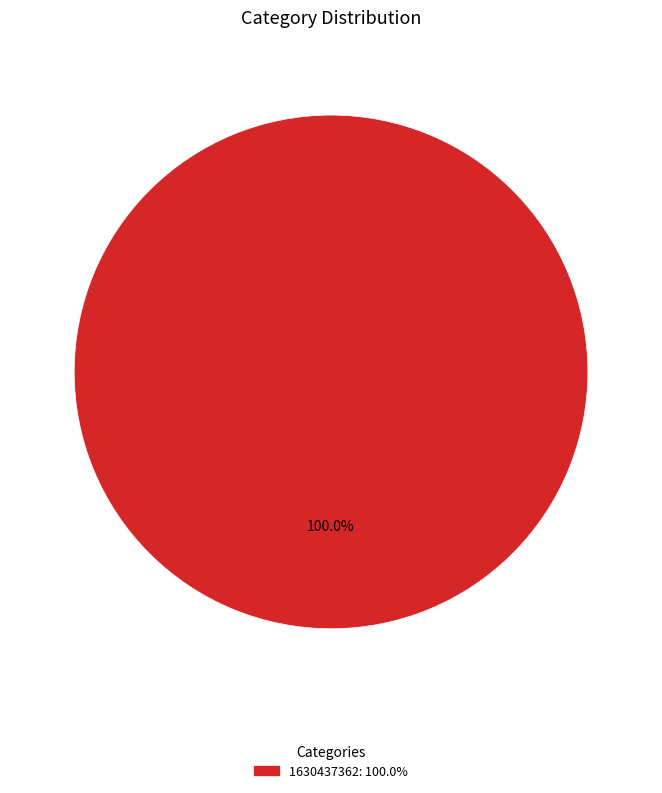

How many segments does this pie chart have?

1